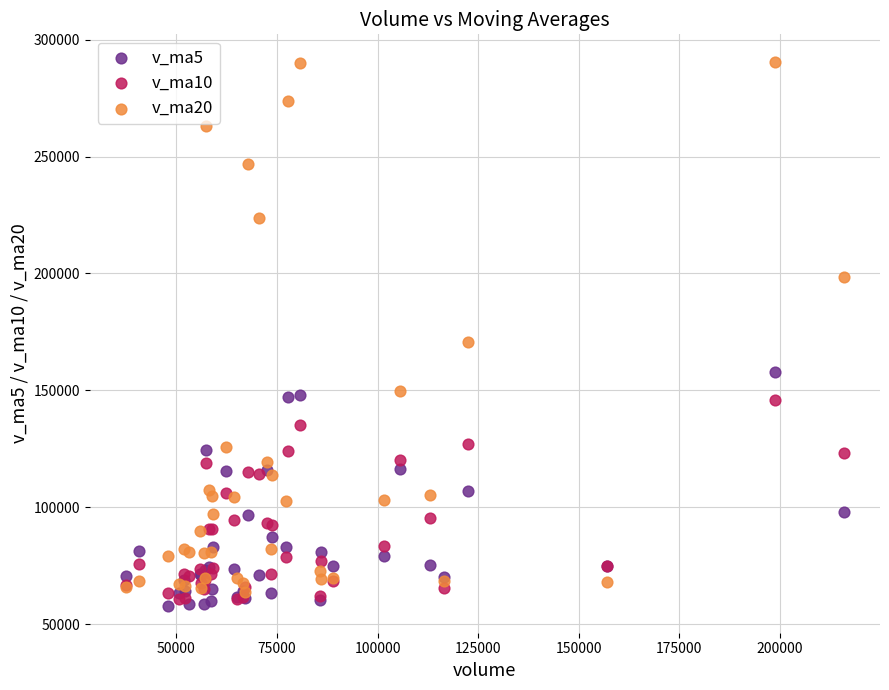

What are all the series names shown in the legend?

v_ma5, v_ma10, v_ma20